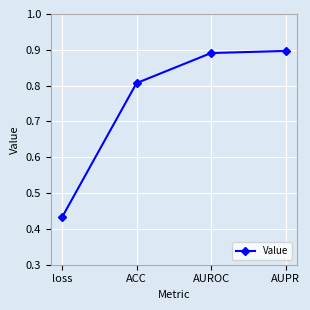

Rank the categories by value from lowest to highest.

loss, ACC, AUROC, AUPR